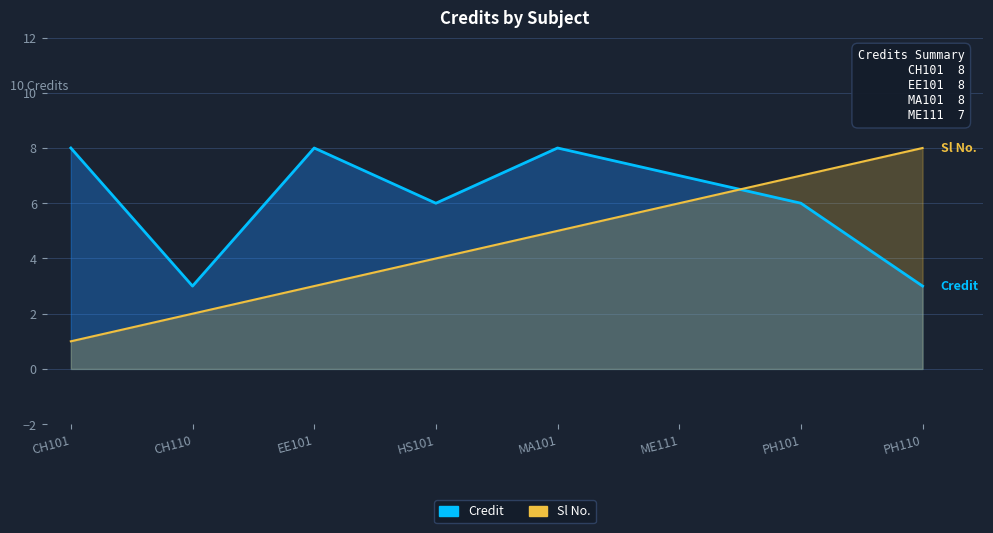

What is the difference between the second highest and minimum values?

5